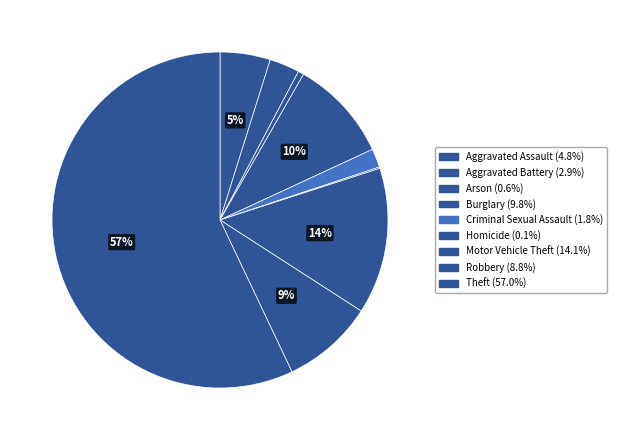

To the nearest percent, what is the difference between the largest and smallest slice percentages?

57%